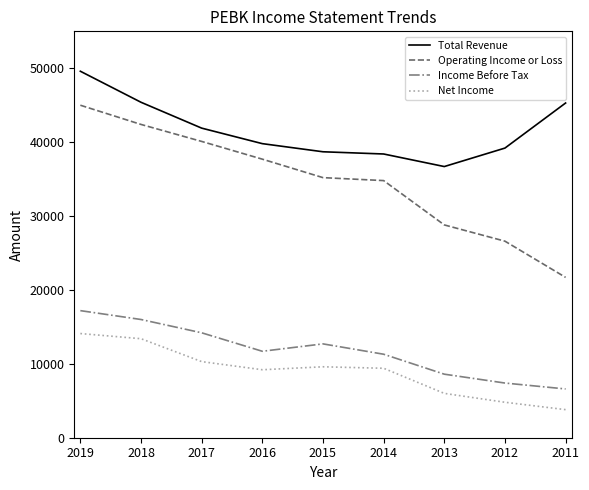

True or false: Income Before Tax and Operating Income or Loss cross at least once.

False